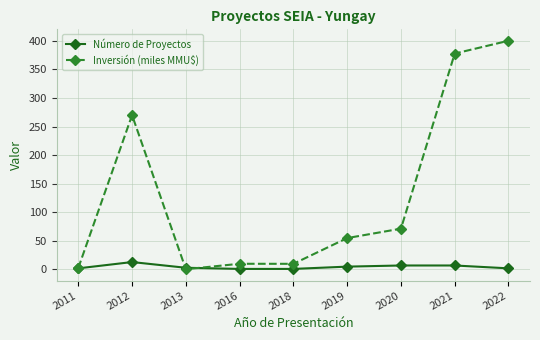

What is the difference between the highest and lowest values at 2012?

256.9